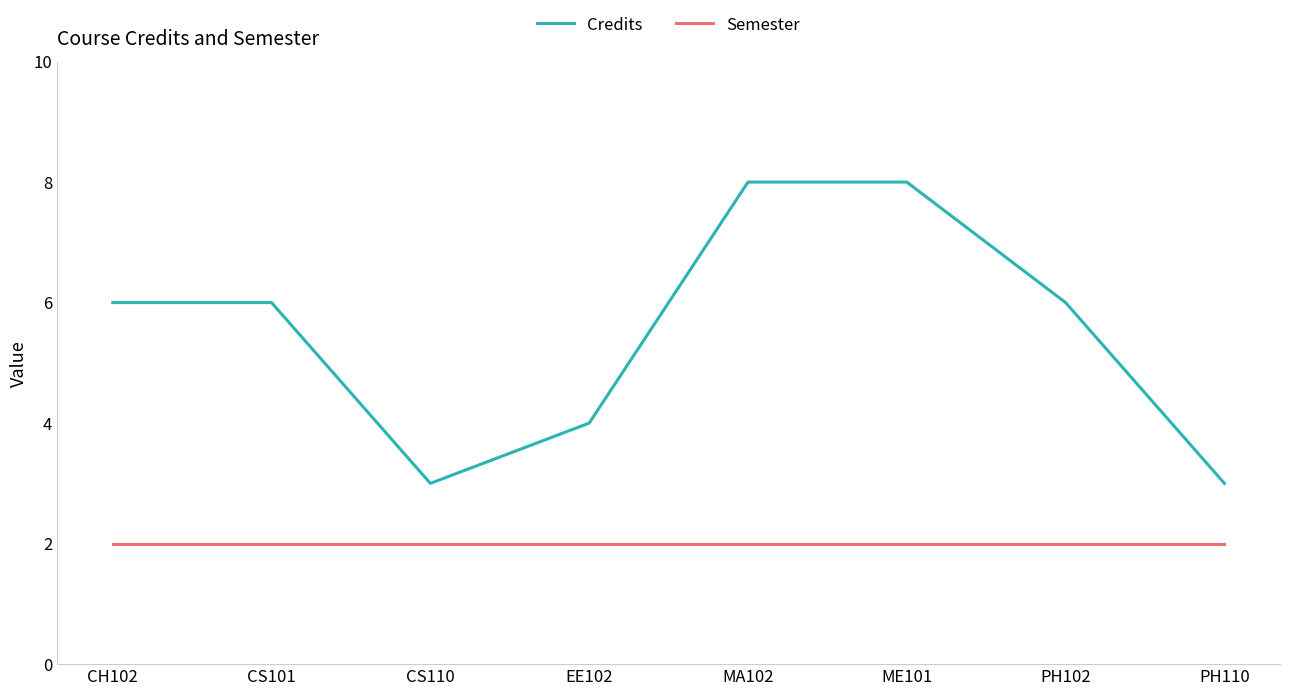

What position from the right is PH110?

1